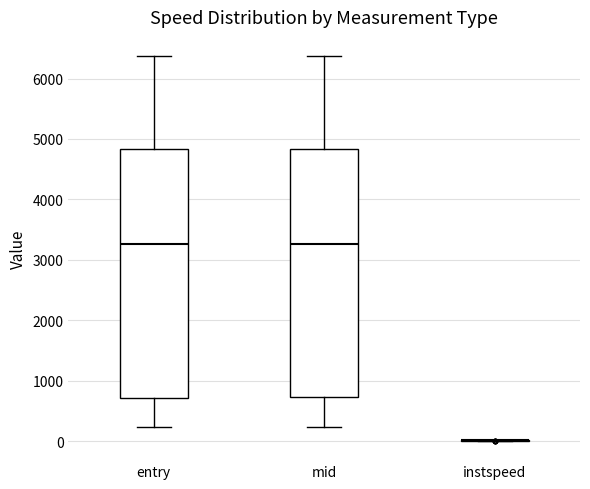

Reading left to right, transcribe this box plot: for each box, give where its median line is, the range the box spans, and where its two whiskers end, as read against the y-axis. The values are not printed on the chart, so give them approximately, as read against the axis.

entry: median 3300, box 700 to 4800, whiskers 200 to 6400
mid: median 3300, box 700 to 4800, whiskers 200 to 6400
instspeed: box collapsed to a line at 0, whiskers 0 to 0